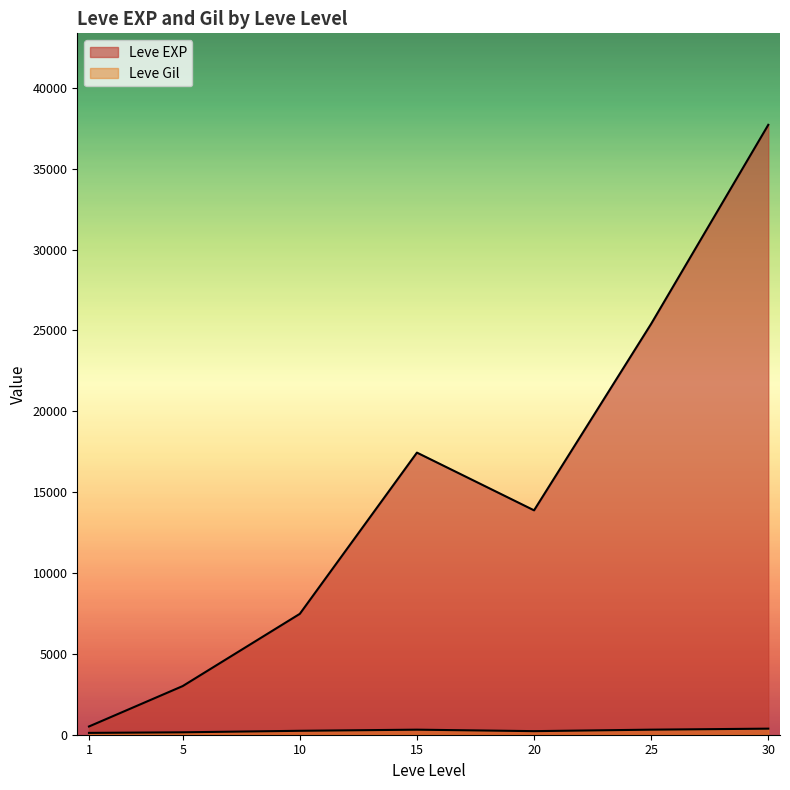

How many lines are shown in the chart?

2